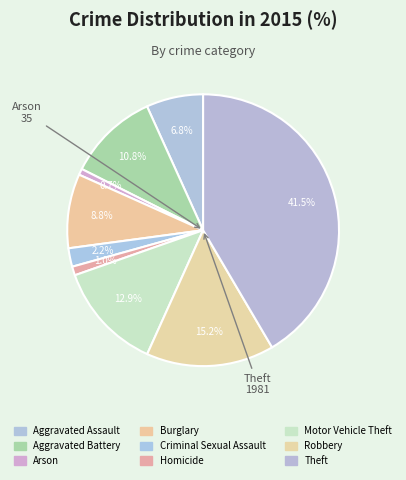

Is there any slice that represents more than half of the pie?

No